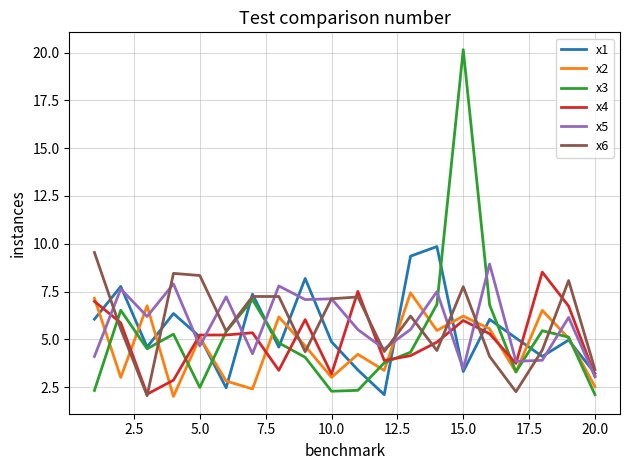

What is the smallest value displayed?

2.0